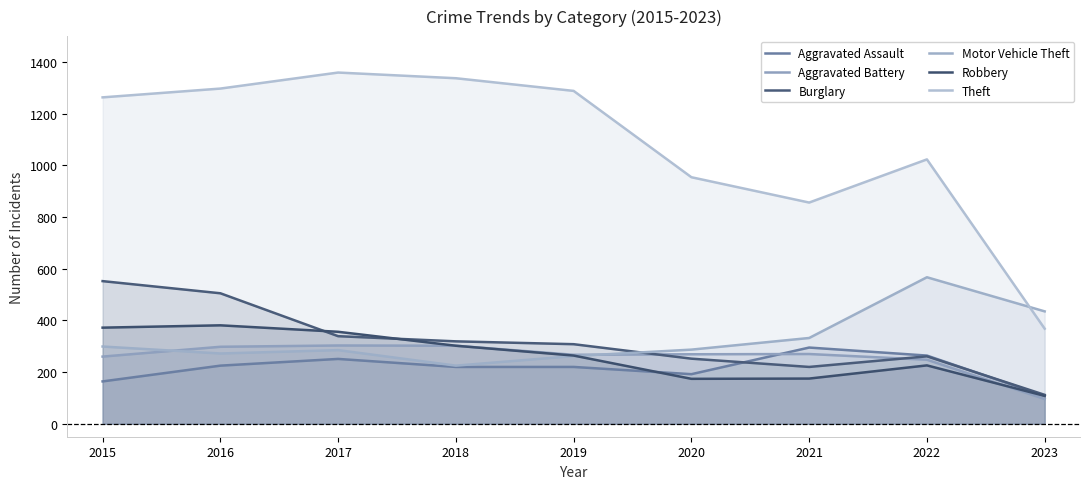

What is the value of the Aggravated Battery point at the 4th from the left?

302